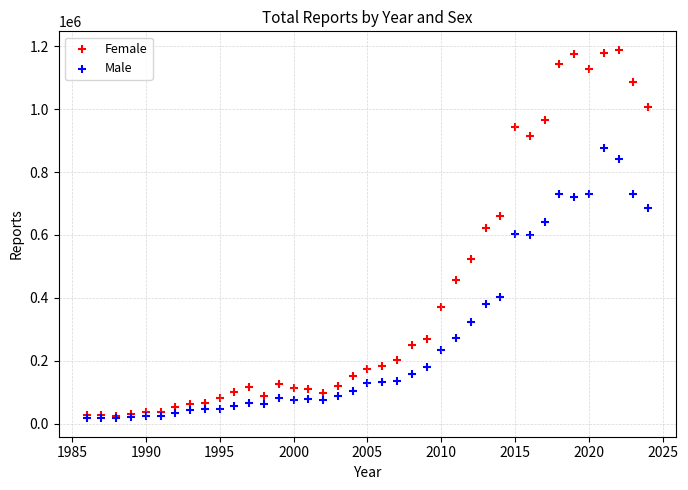

Which series has the largest Y range (max minus min)?

Female